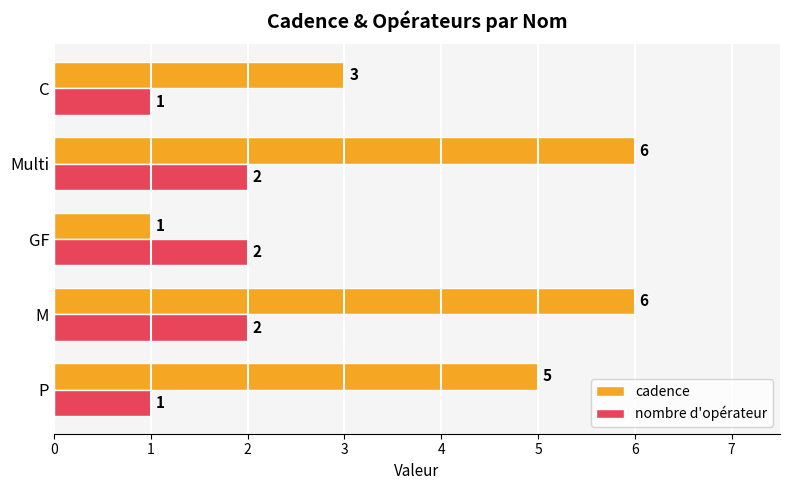

Rank the series by their maximum value, from lowest to highest.

nombre d'opérateur, cadence